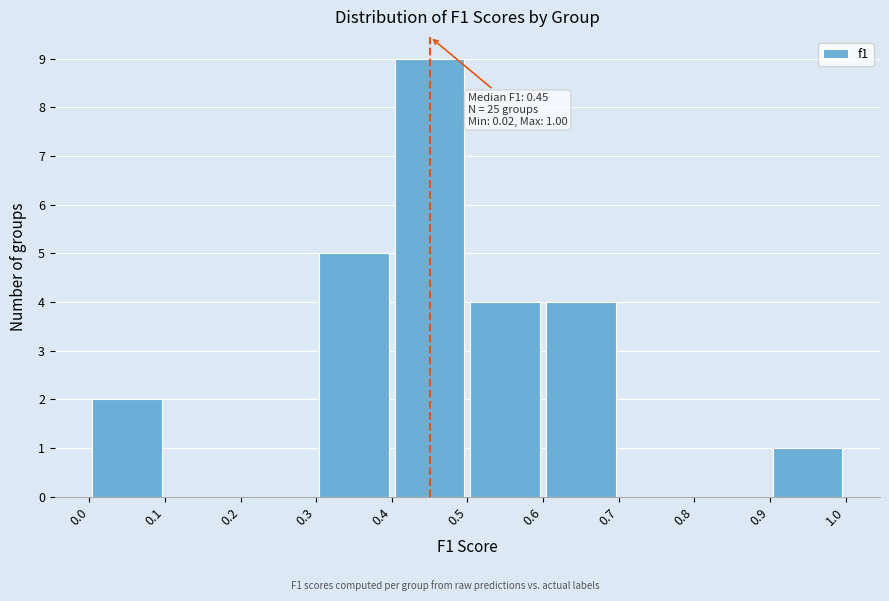

Which range on the x-axis has the tallest bar?

0.4 to 0.5